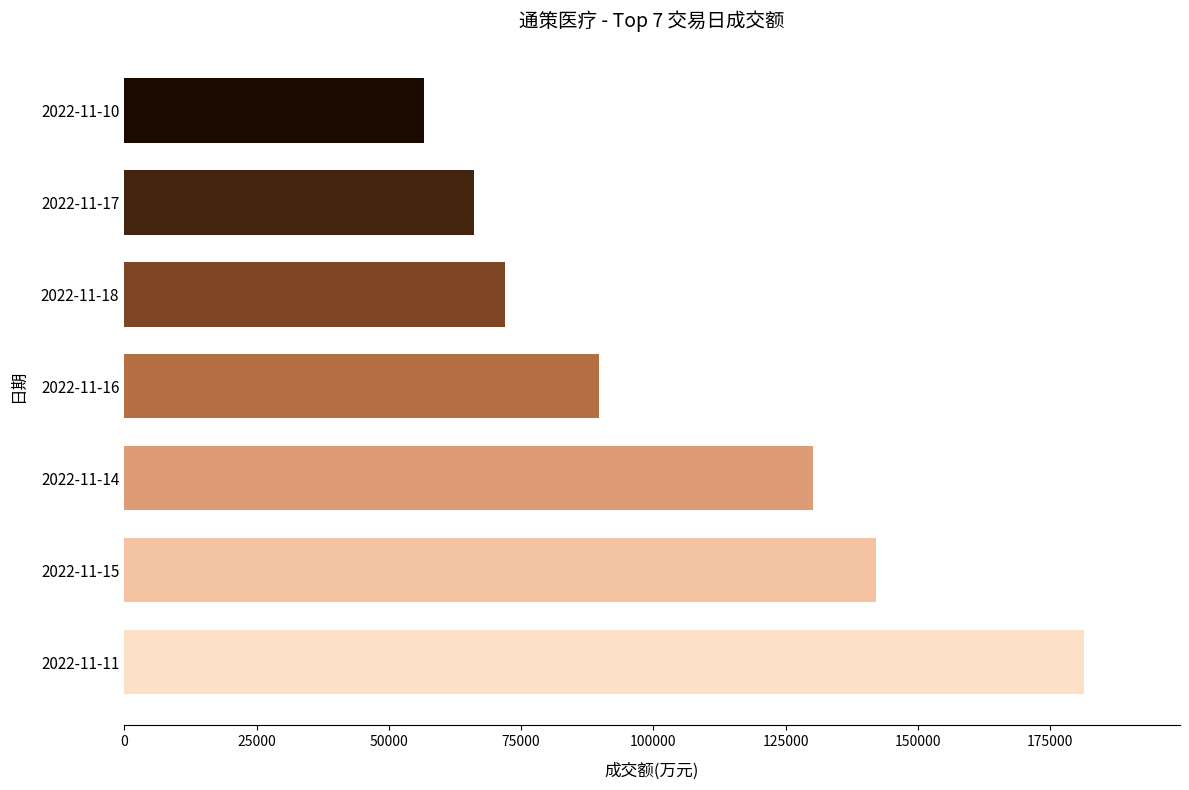

Reading bottom to top, what are all the values shown in this chart?

181354	142002	130056	89666	72016	66019	56565